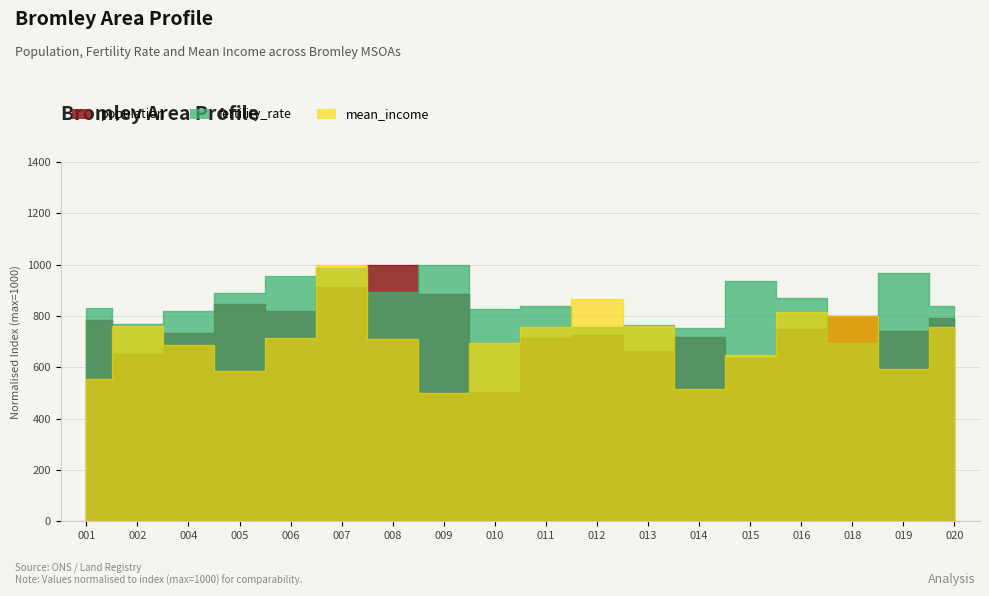

Rank the series at 019 from lowest to highest value.

mean_income, population, fertility_rate